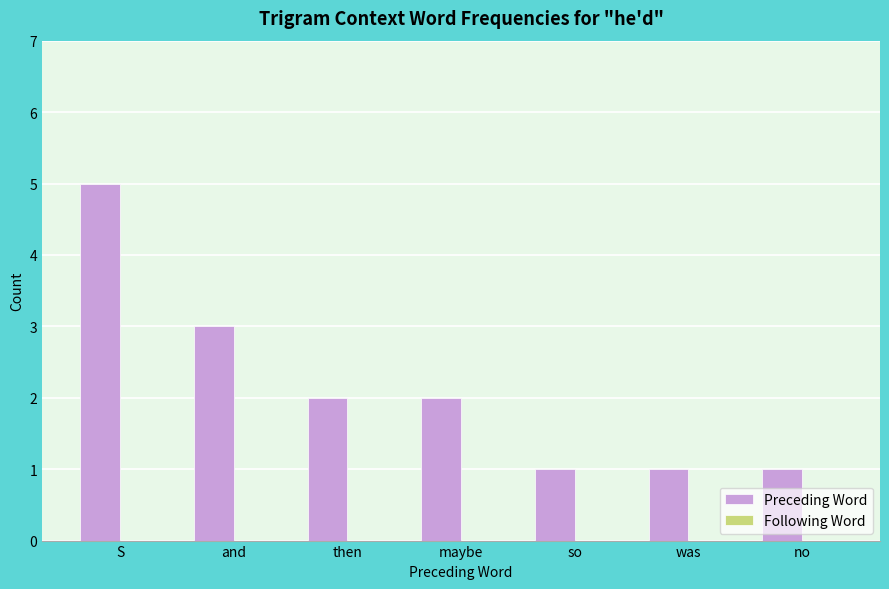

What is the maximum value shown in the chart?

5